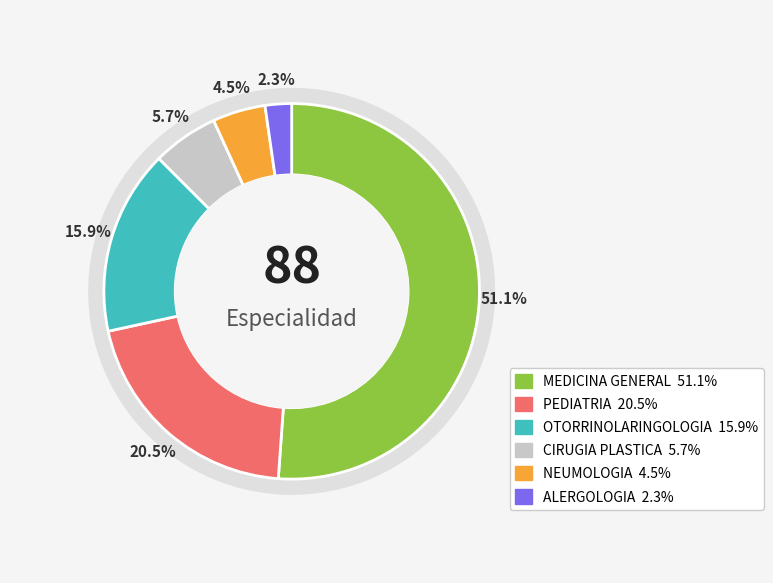

What is the ratio of the value at CIRUGIA PLASTICA to the value at OTORRINOLARINGOLOGIA?

0.4